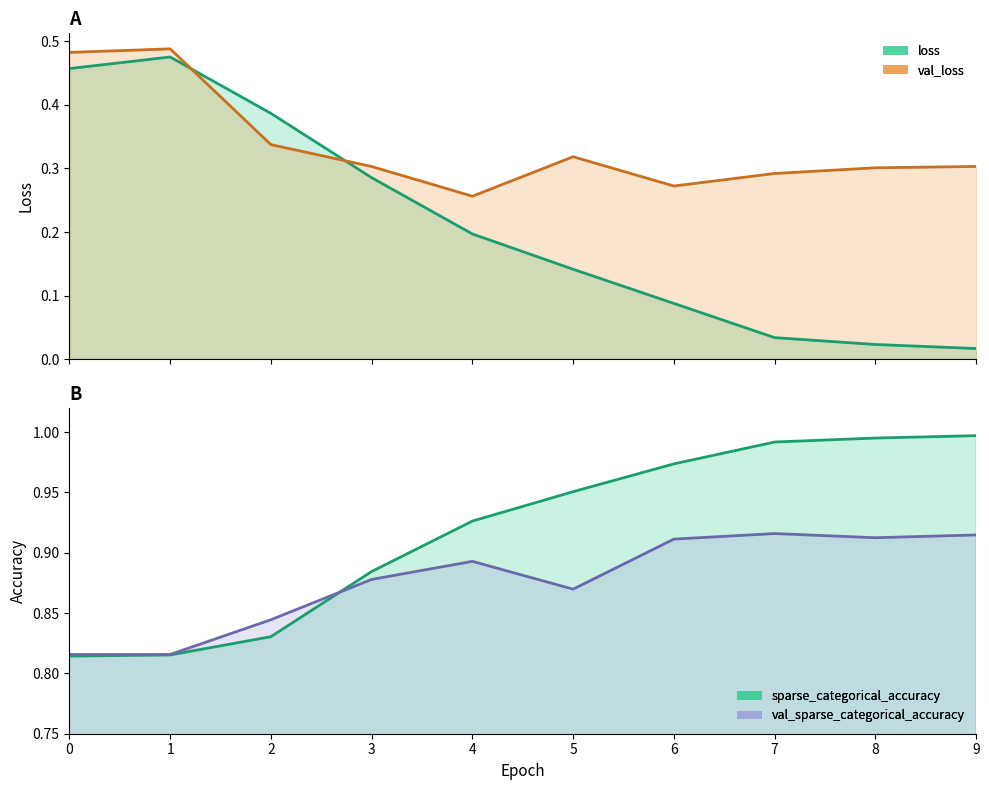

True or false: val_sparse_categorical_accuracy and val_loss intersect in this chart.

False